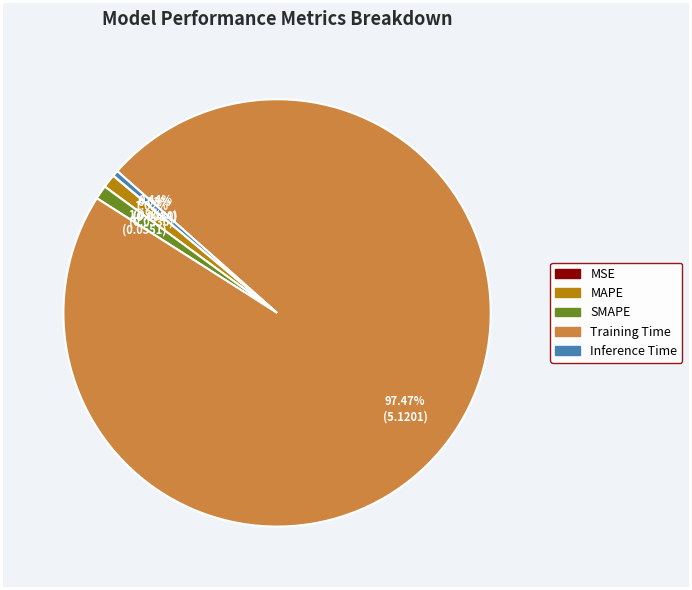

Is the sum of Training Time and Inference Time greater than half?

Yes